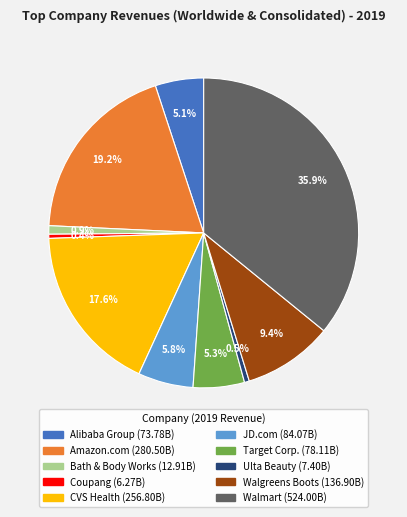

Count the number of slices in the pie.

10